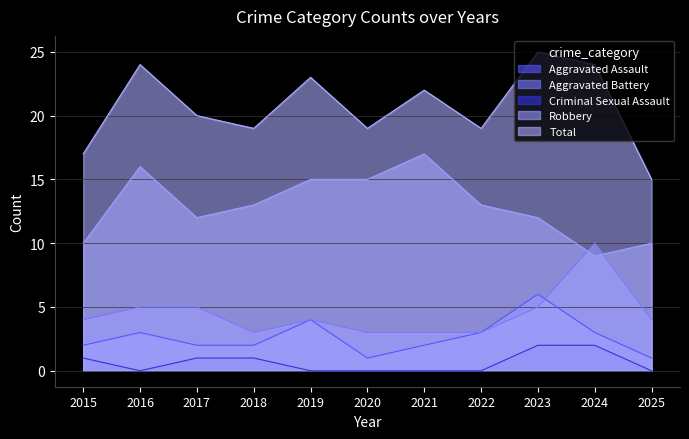

Which series has the largest total across all categories?

Total